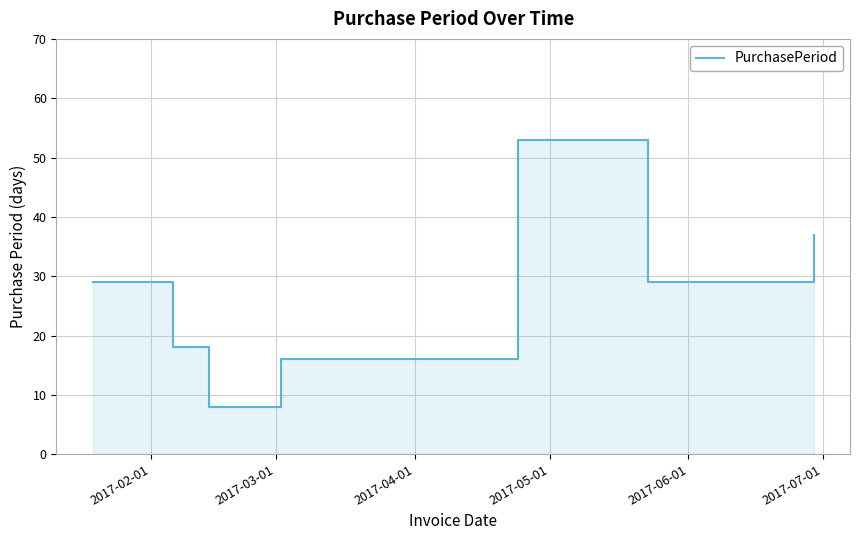

What is the average value?

27